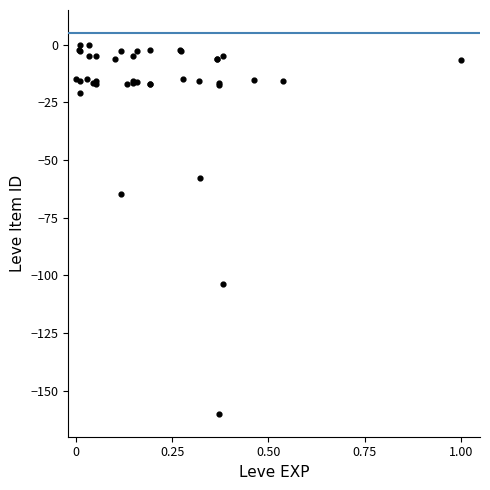

What Y value in the scatter plot is closest to -80?

-64.8